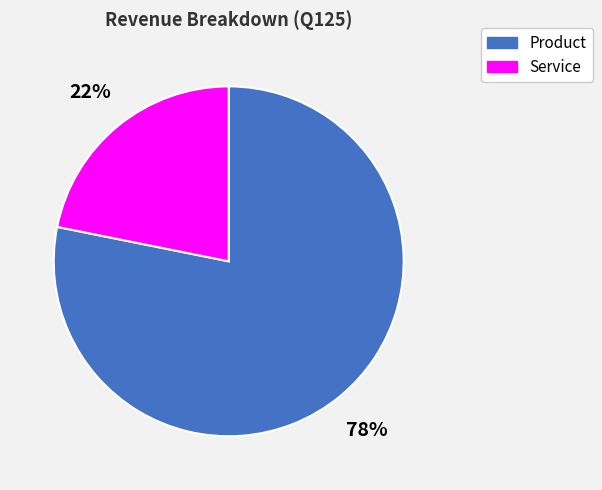

Does any single category account for the majority?

Yes